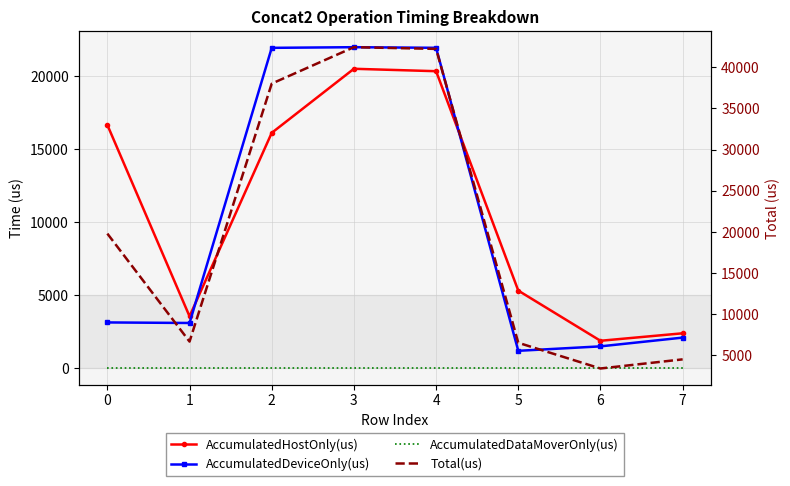

True or false: AccumulatedHostOnly(us) and Total(us) cross at least once.

False